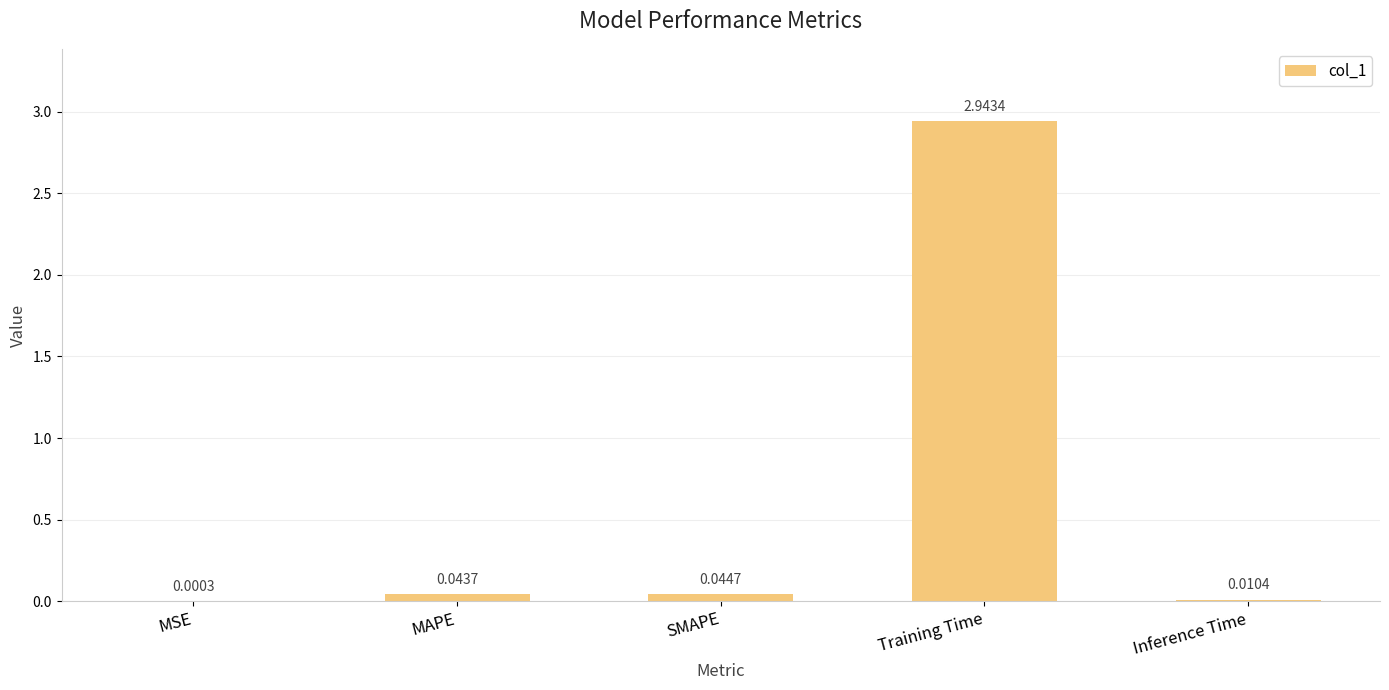

What is the sum of all values?

3.0